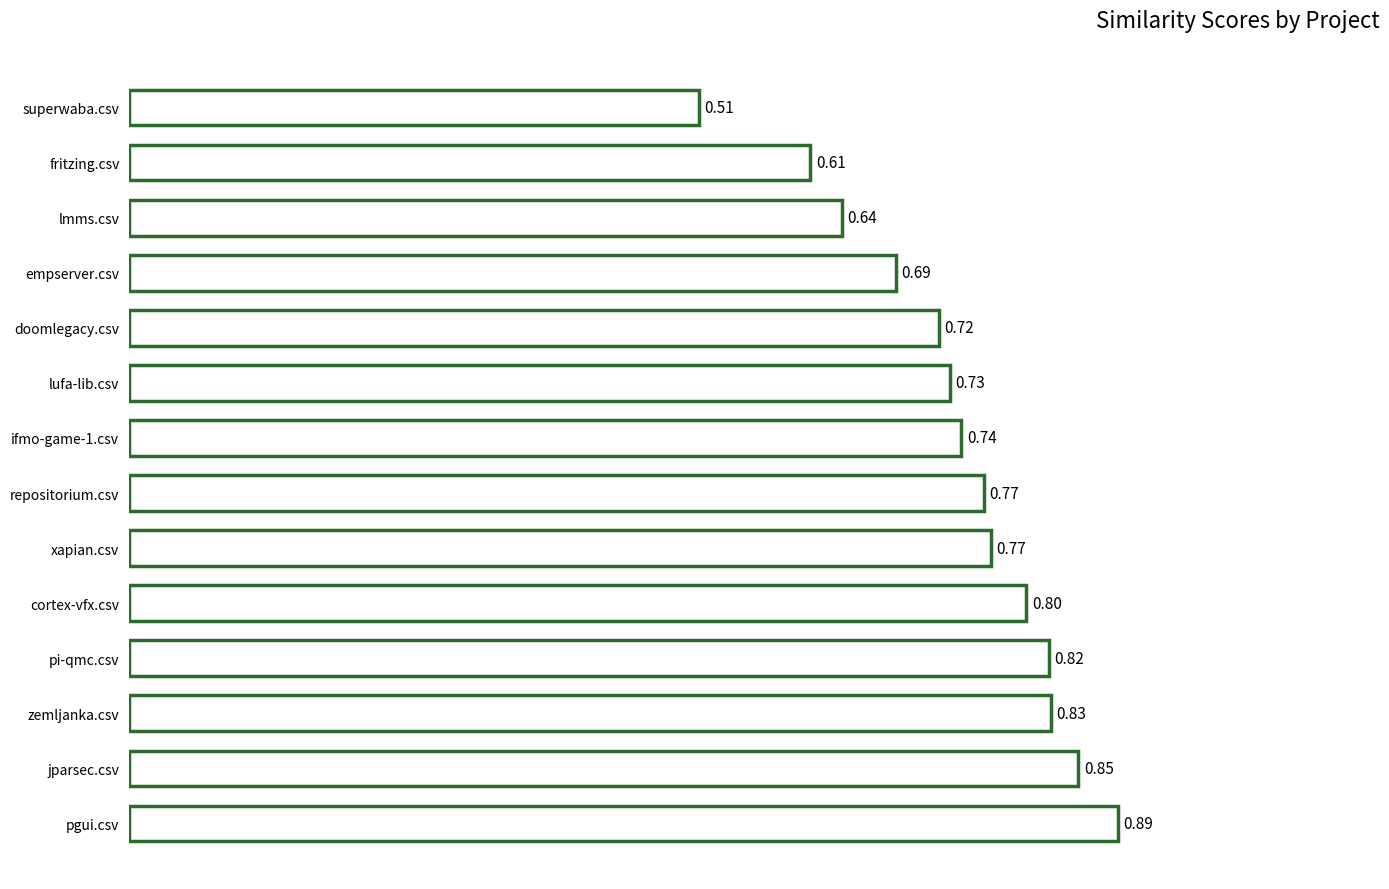

What is the difference between the maximum and minimum values?

0.4